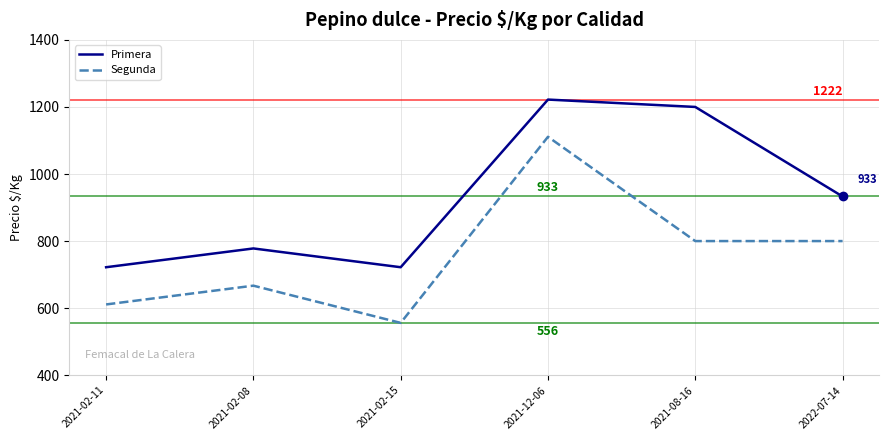

List the series in order of their overall mean, highest first.

Primera, Segunda